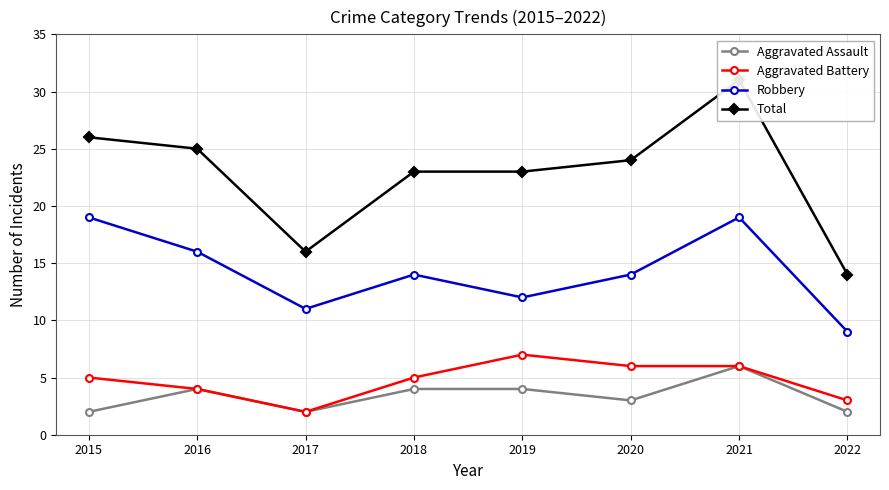

Between 2018 and 2021, which series saw the biggest shift?

Total